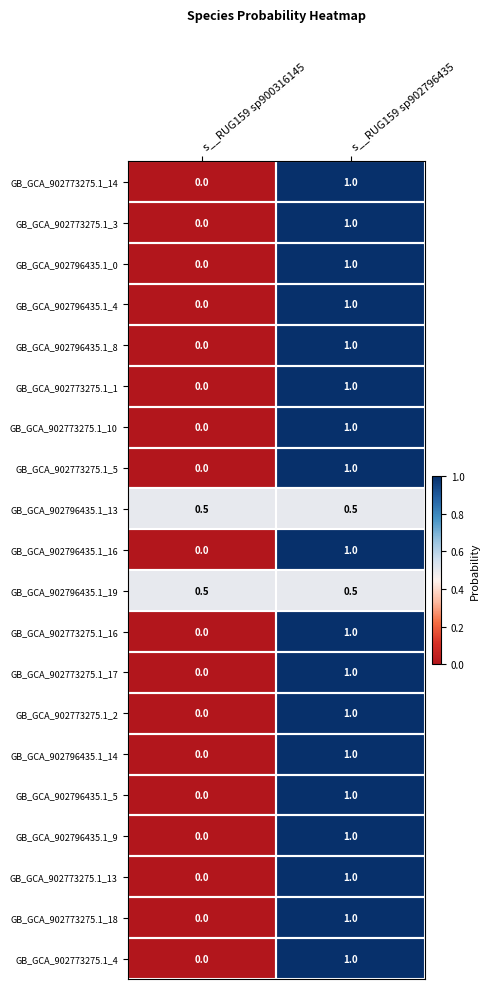

What is the approximate value of GB_GCA_902773275.1_16 at s__RUG159 sp902796435?

1.0